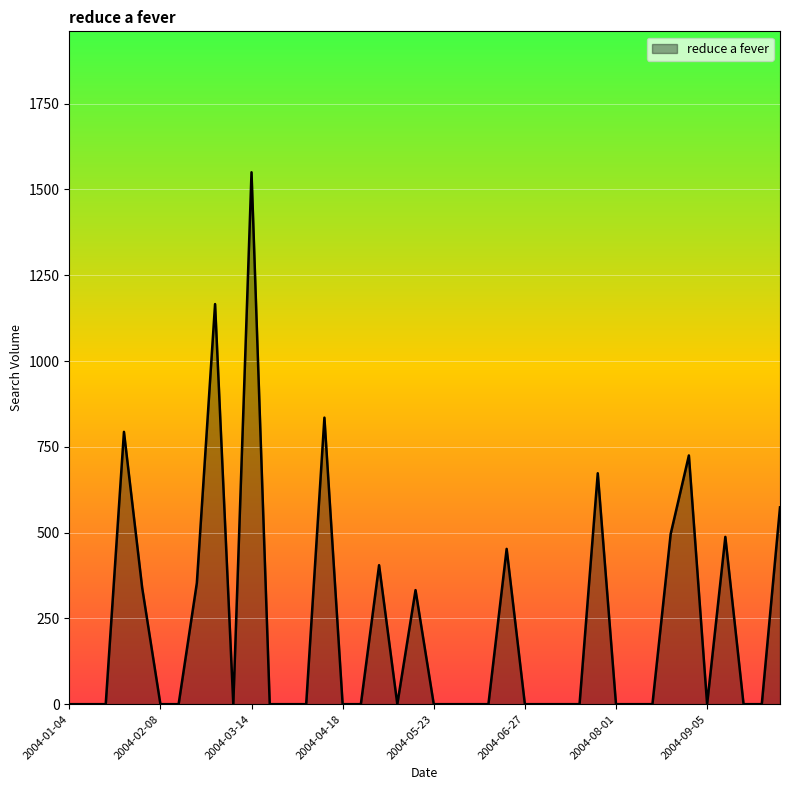

Which category has the highest value across all series?

2004-03-14